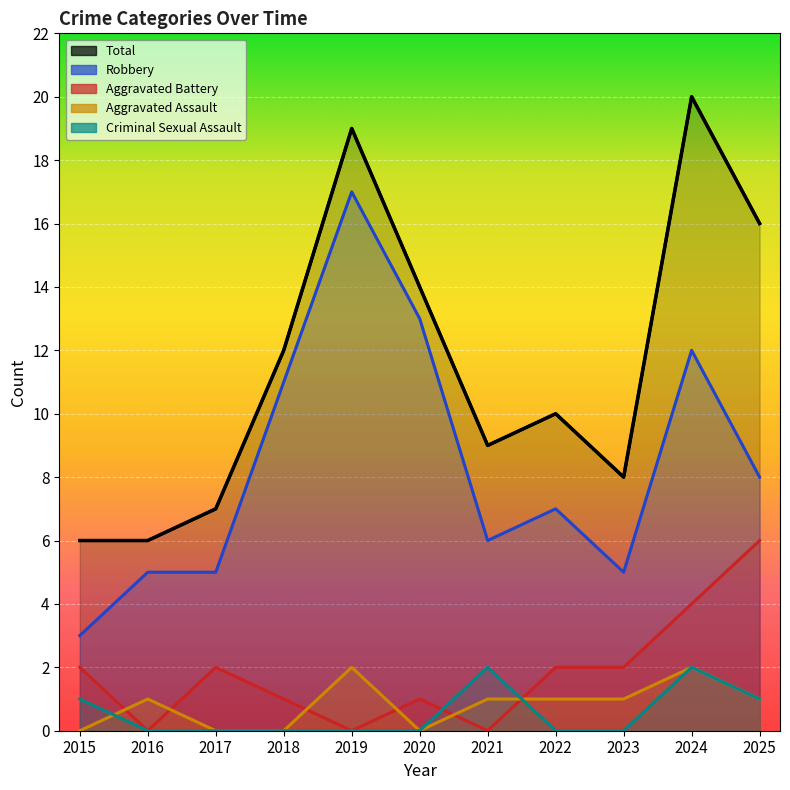

What is the total value across all series at 2016?

12